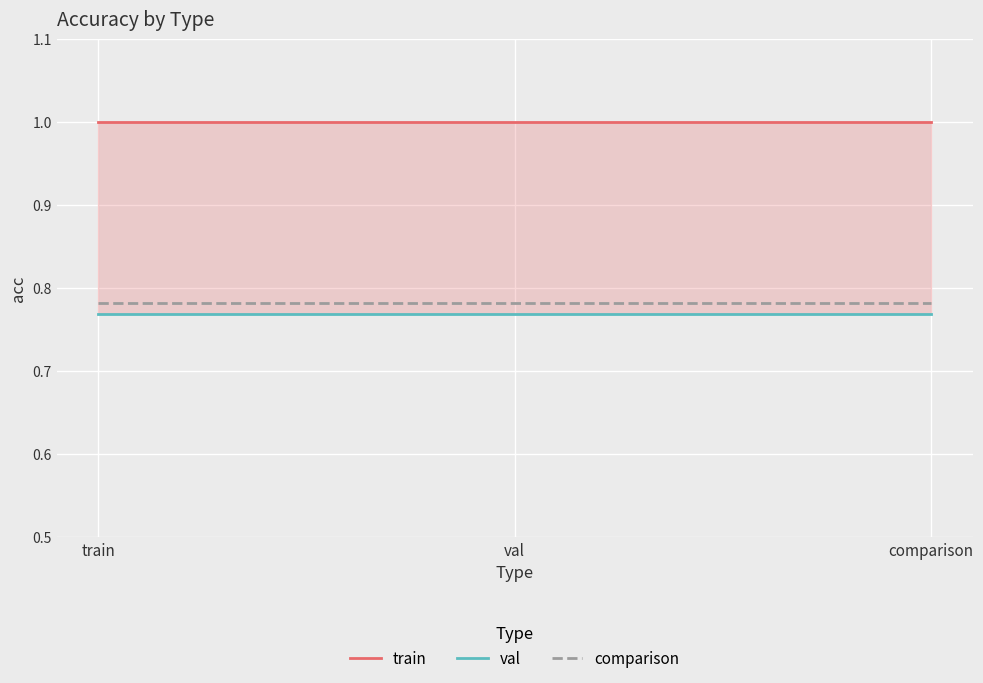

What is the greatest value displayed?

1.0